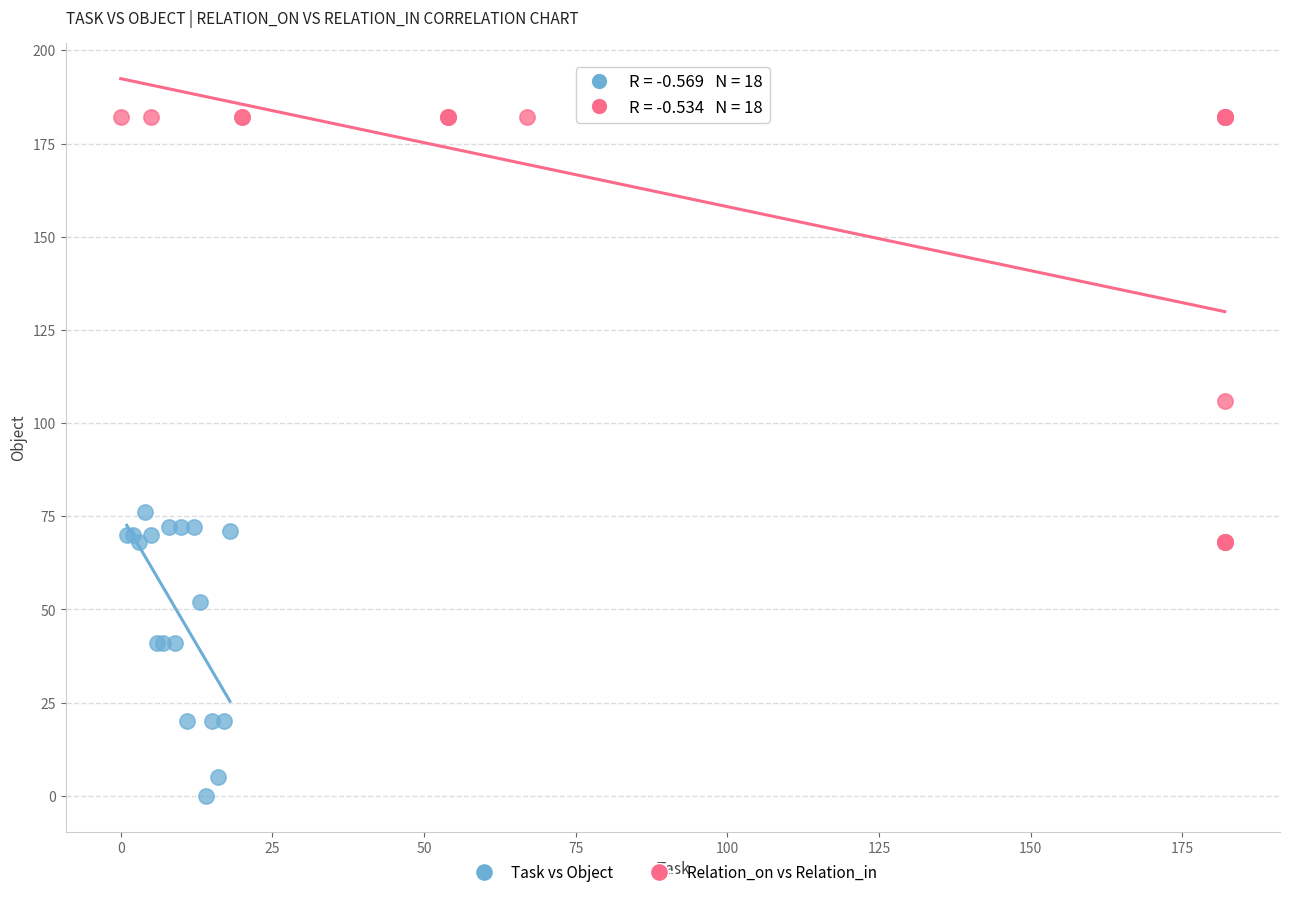

Which series contains the lowest Y value?

Task vs Object